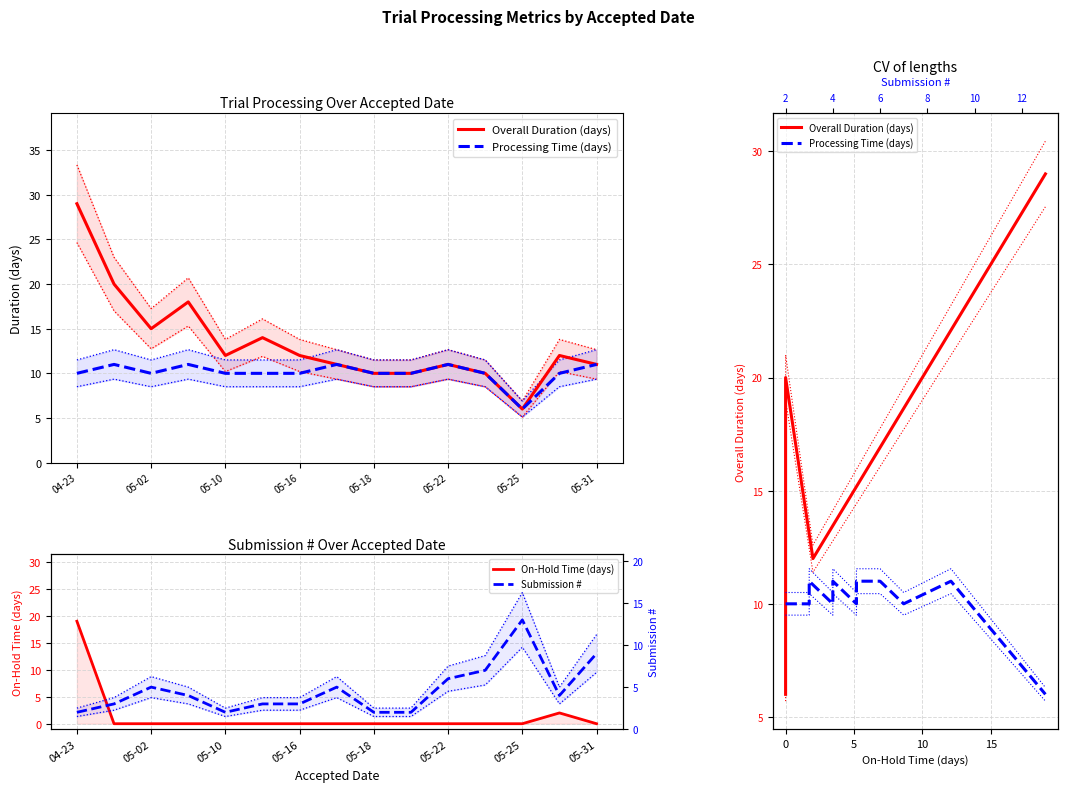

The value of On-Hold Time (days) at 13 is 2. True or false?

True